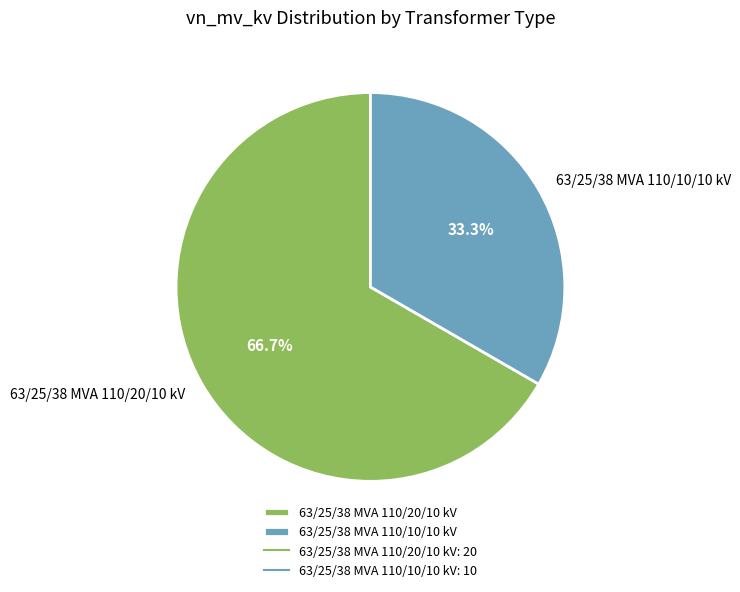

How many segments does this pie chart have?

2